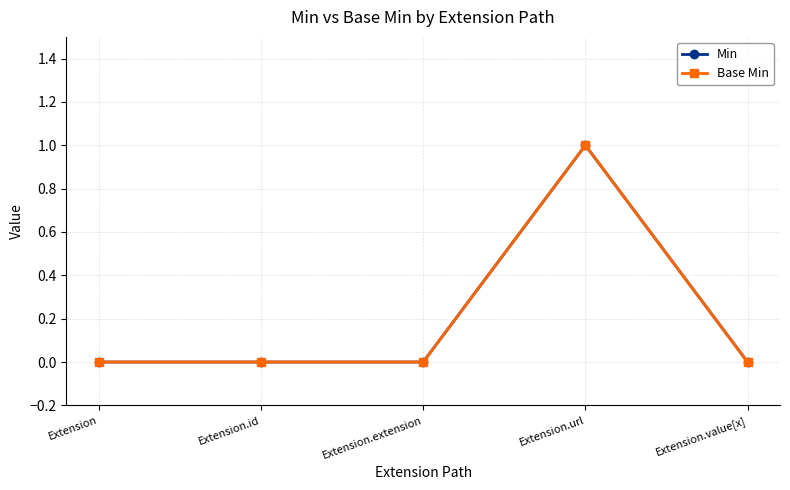

Reading left to right, list all the values displayed in this chart.

Min: Extension=0	Extension.id=0	Extension.extension=0	Extension.url=1	Extension.value[x]=0
Base Min: Extension=0	Extension.id=0	Extension.extension=0	Extension.url=1	Extension.value[x]=0